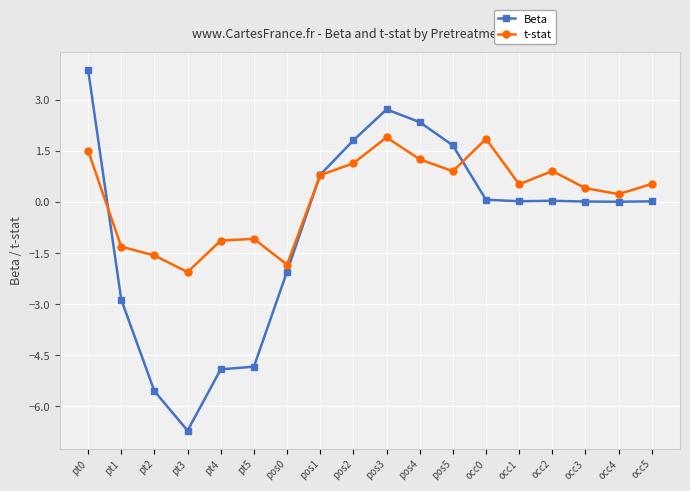

What is the label of the 1st point from the right?

occ5